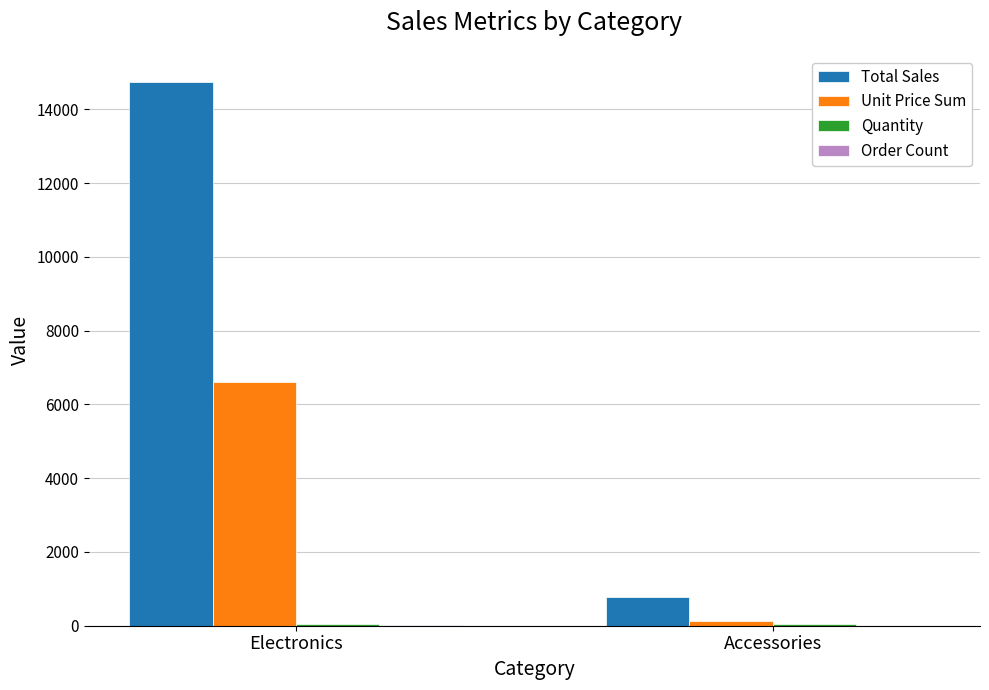

Are the bars grouped side by side (vs. stacked)?

Yes